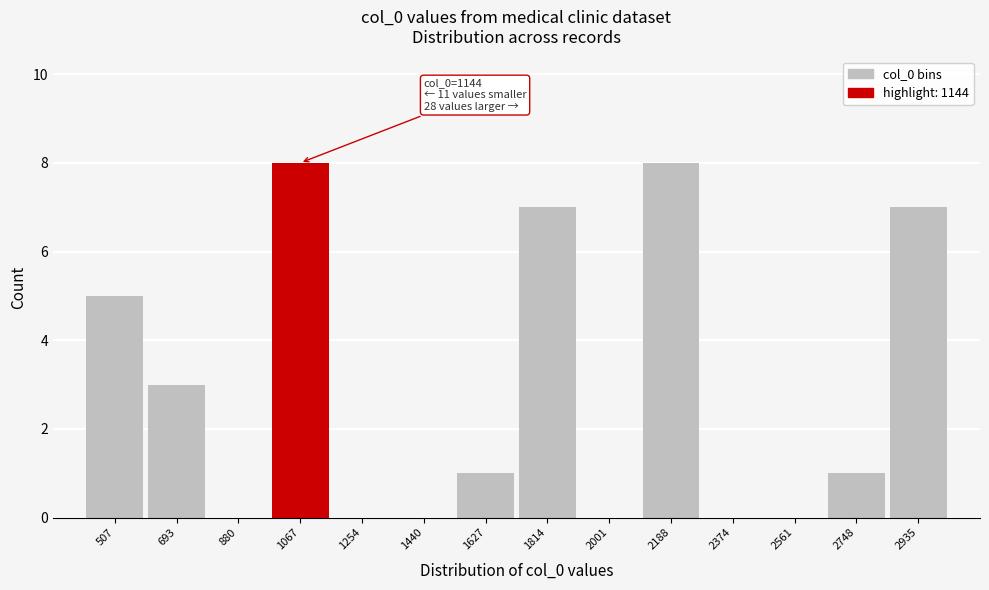

Reading left to right, what are all the values shown in this chart?

507=5	693=3	880=0	1067=8	1254=0	1440=0	1627=1	1814=7	2001=0	2188=8	2374=0	2561=0	2748=1	2935=7